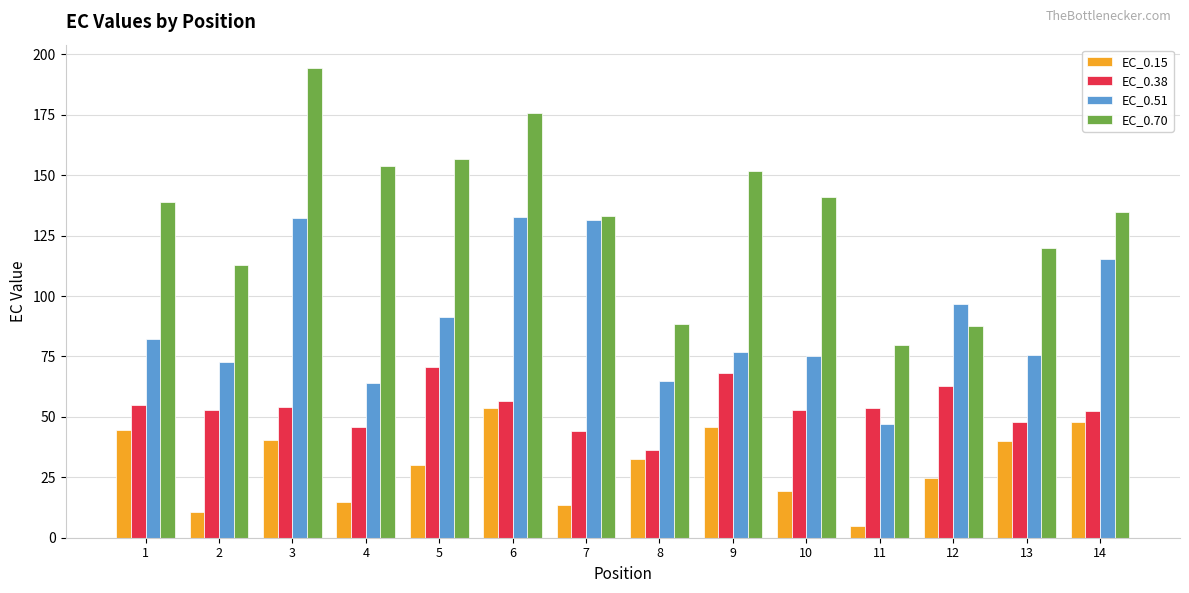

What is the value of the EC_0.15 bar at the 2nd from the left?

10.7